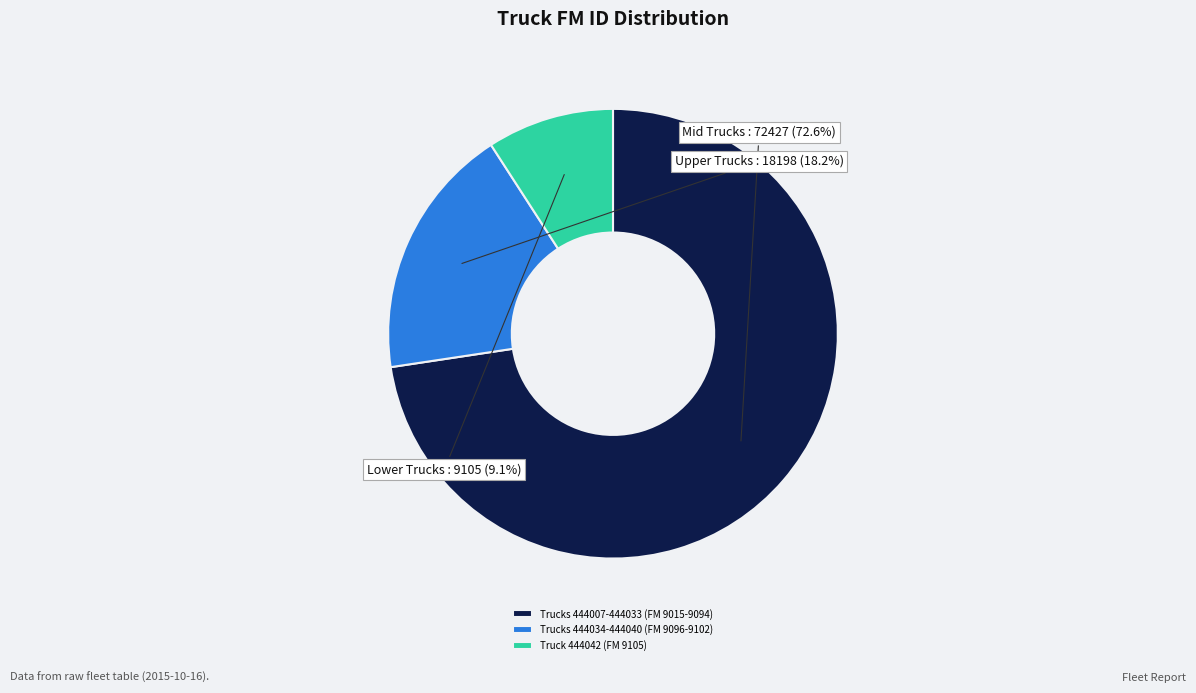

Which category has the smallest portion of the pie?

Truck 444042 (FM 9105)